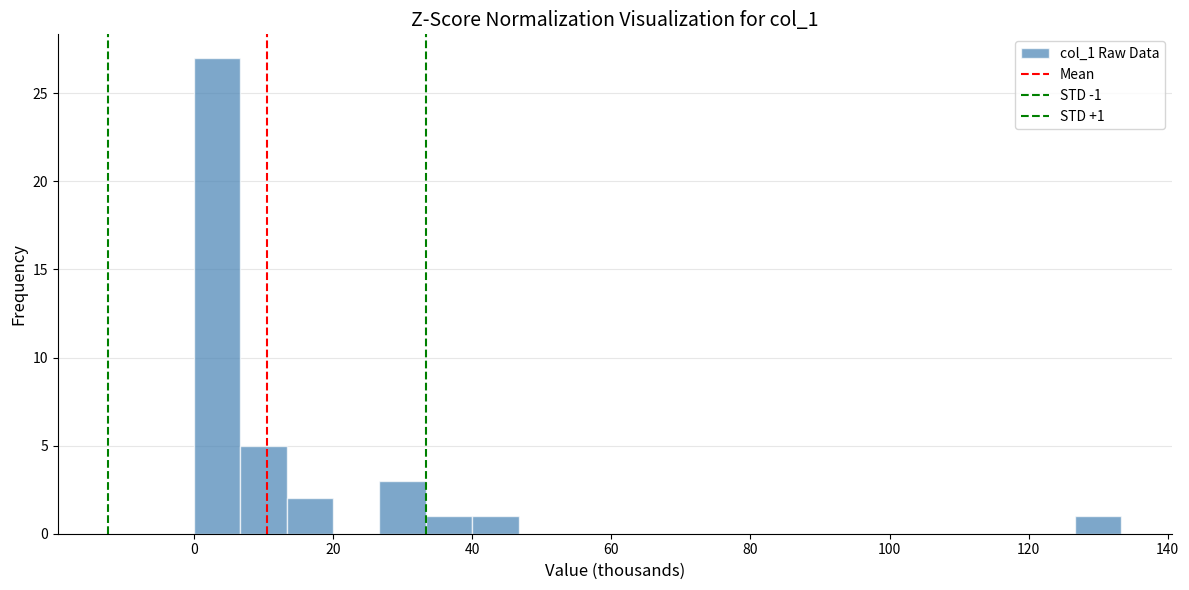

Read against the x-axis, roughly where is the centre of the tallest bar?

4